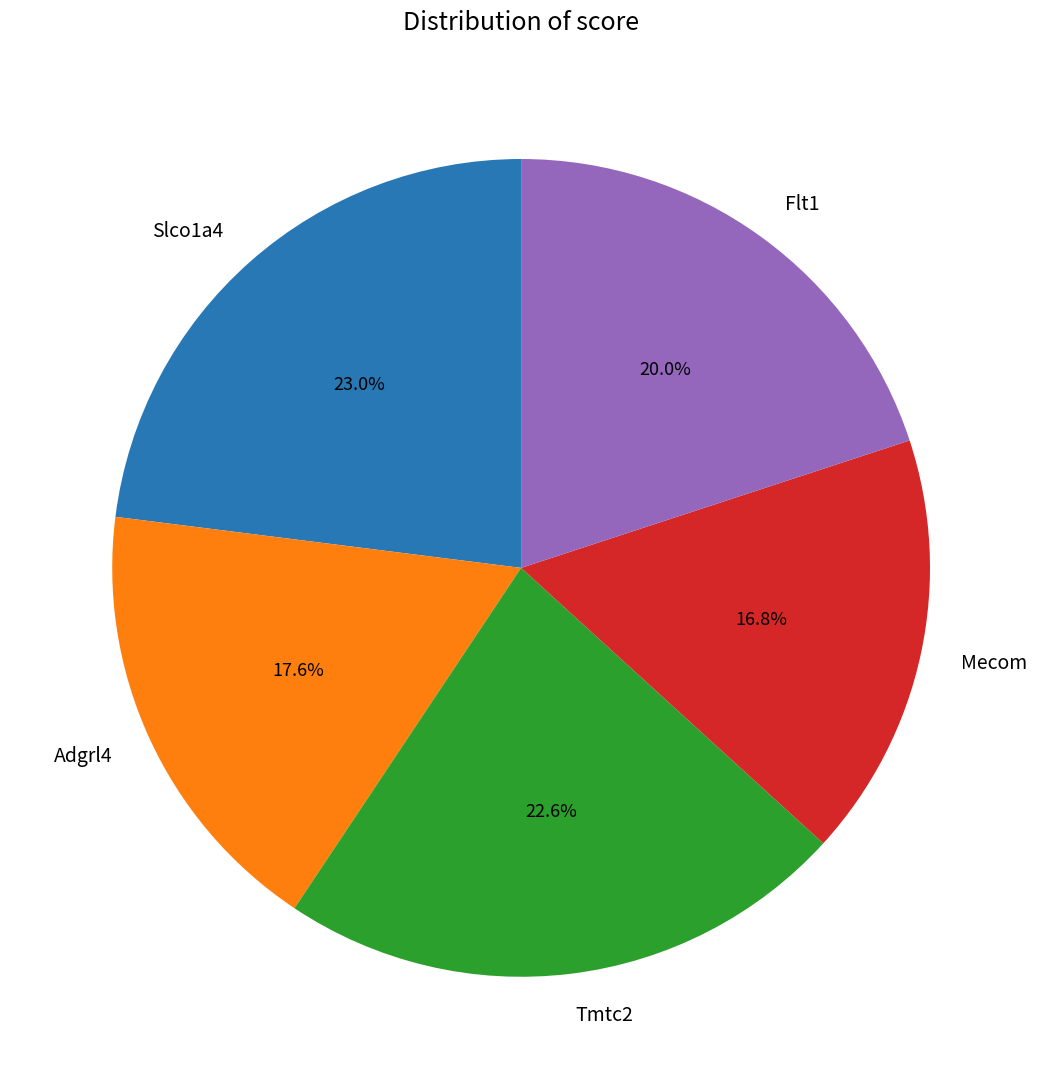

What percentage is the Slco1a4 slice, to the nearest percent?

23%